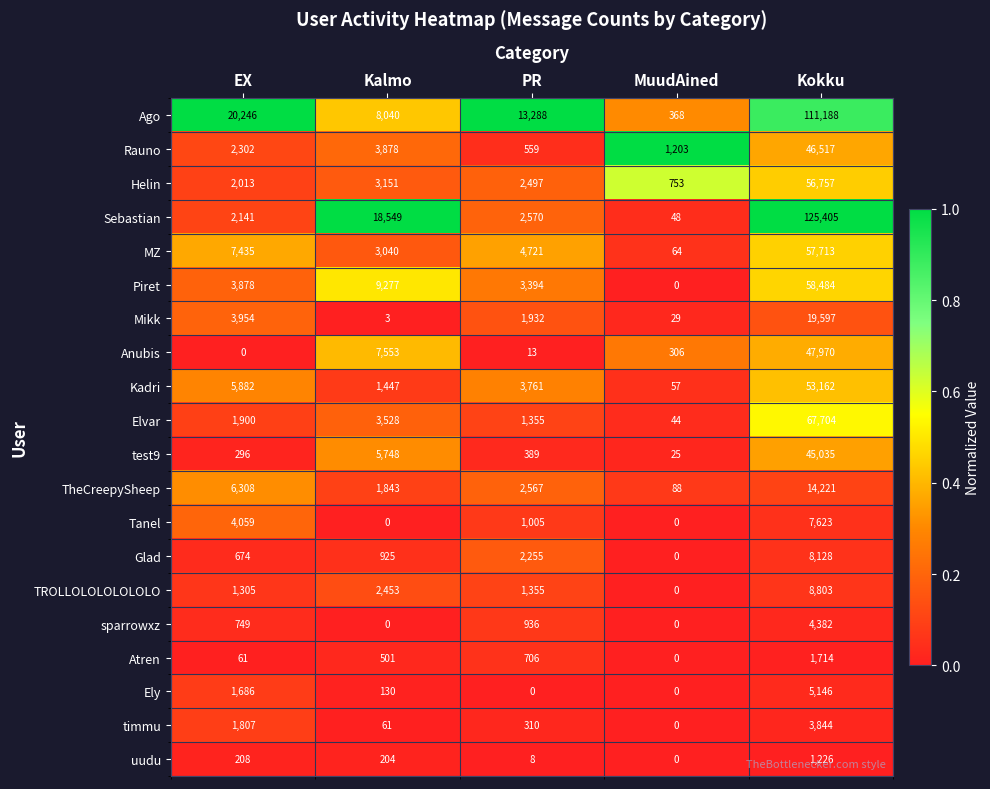

Between EX and Kokku, which series saw the biggest shift?

Sebastian